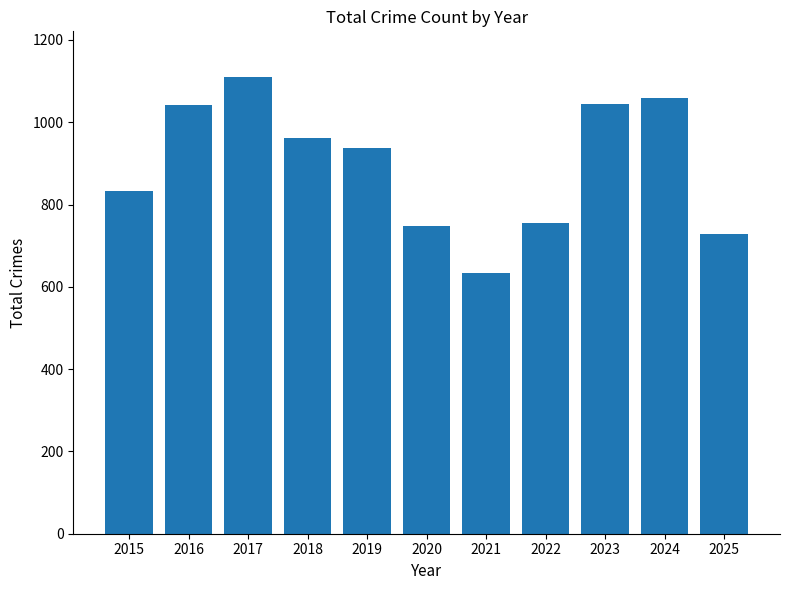

At which label is the value closest to 872?

2015